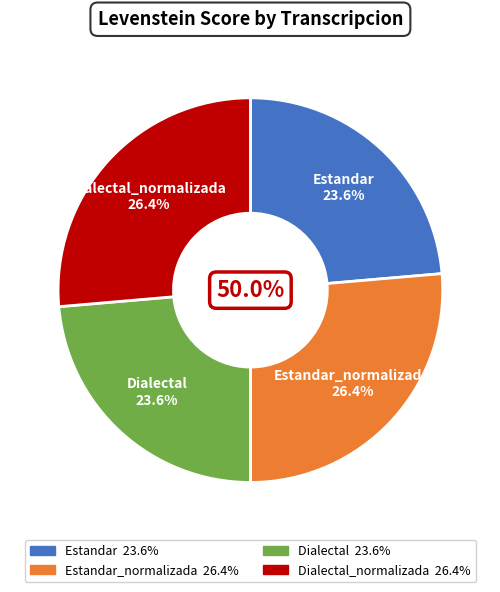

True or false: Estandar_normalizada accounts for 26% of the total.

True